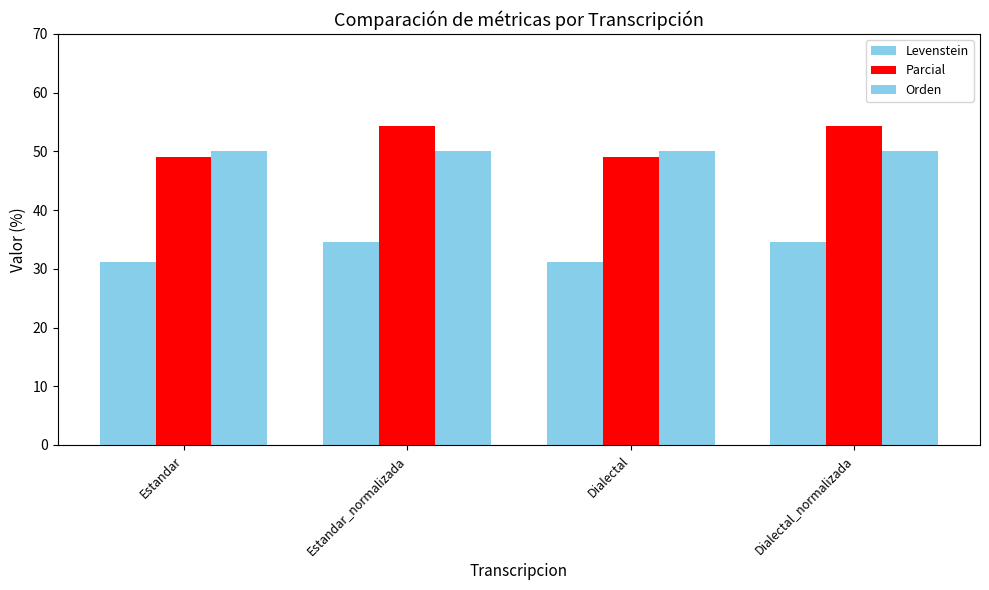

How many bars are there in each group?

3